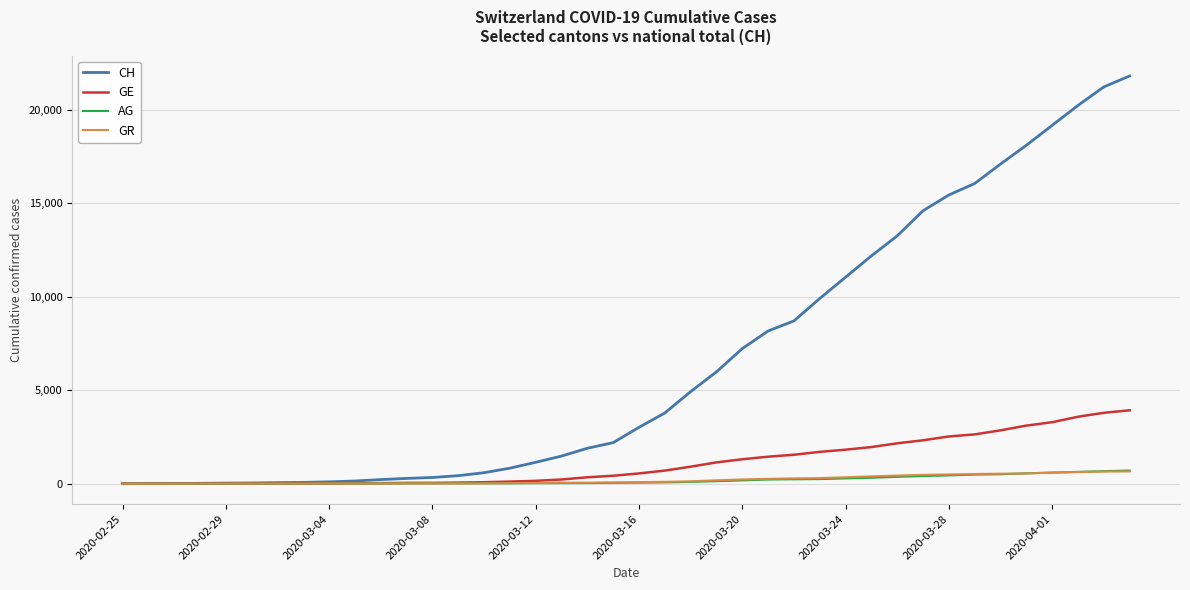

Which series has the widest spread of values?

CH